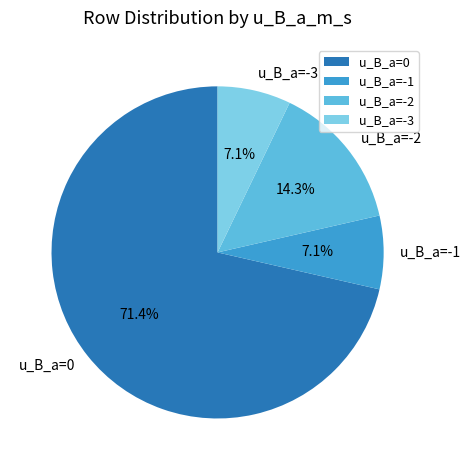

Which category has the biggest portion of the pie?

u_B_a=0